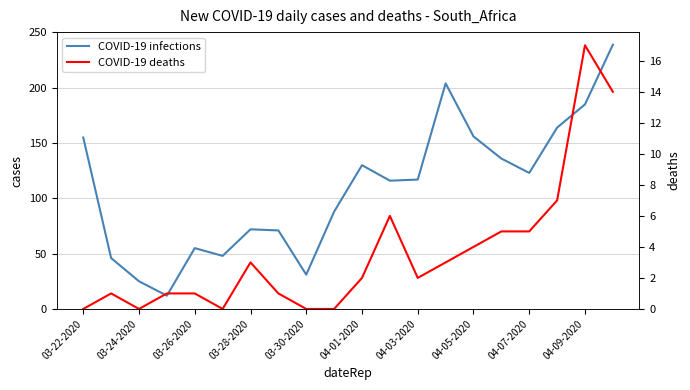

Rank the series by their maximum value, from highest to lowest.

COVID-19 infections, COVID-19 deaths